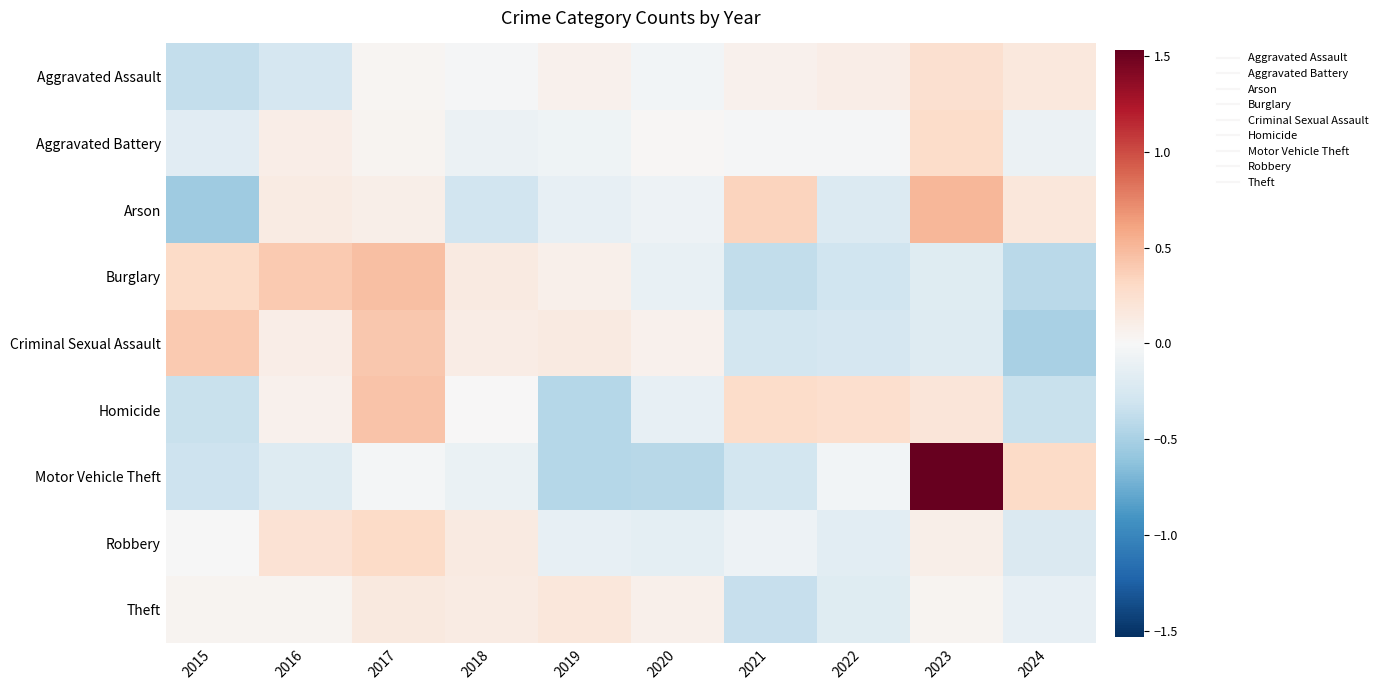

How many distinct data groups are displayed?

9